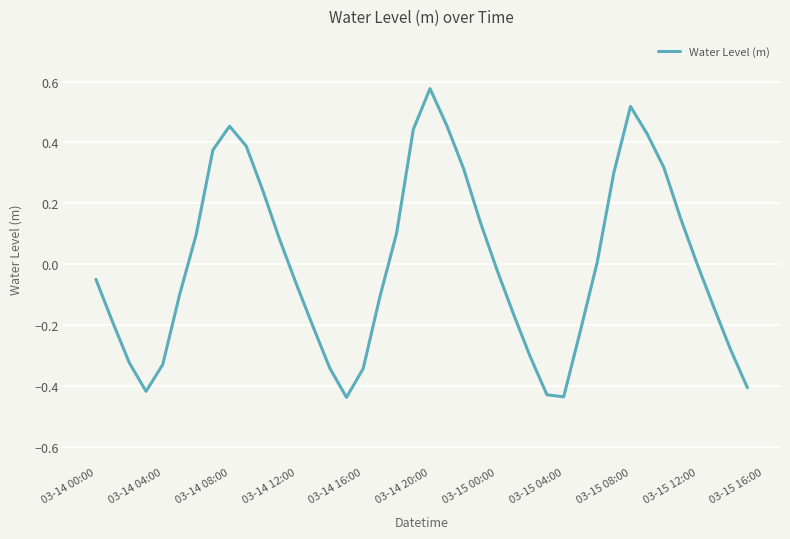

Does the chart have visible grid lines?

Yes